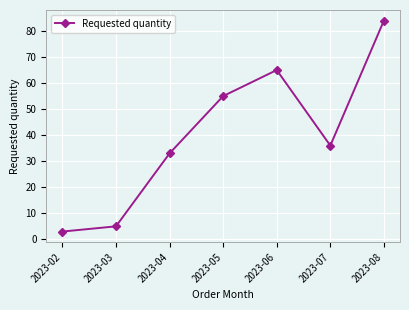

Where does the data first go above 36?

2023-05